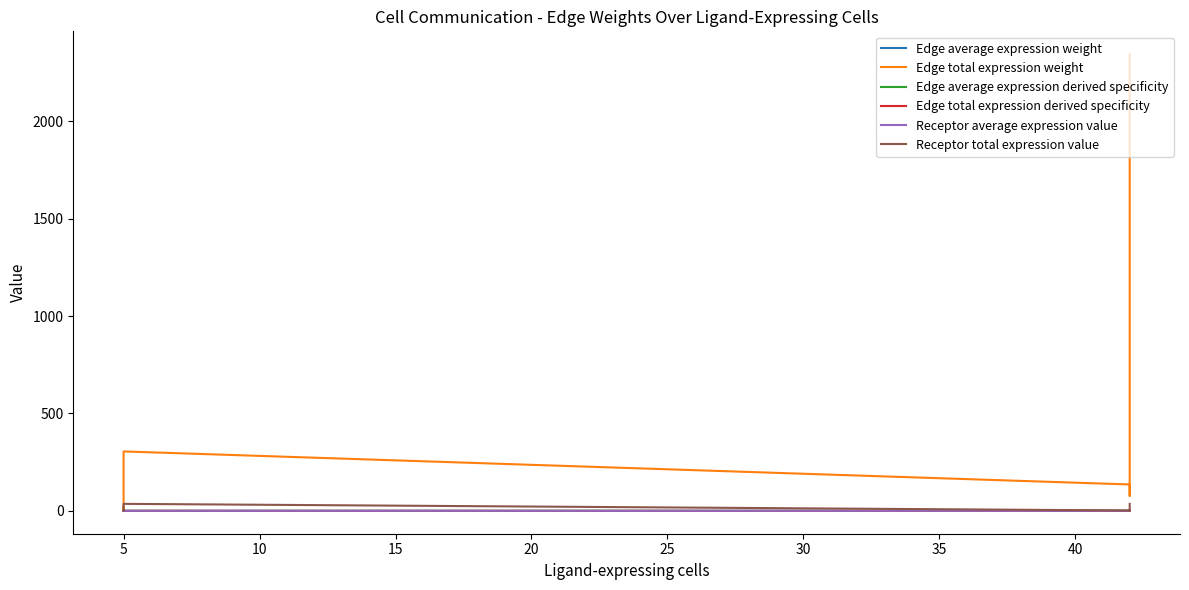

At 10, list the series in order from largest to smallest.

Edge total expression weight, Receptor total expression value, Edge average expression derived specificity, Receptor average expression value, Edge total expression derived specificity, Edge average expression weight